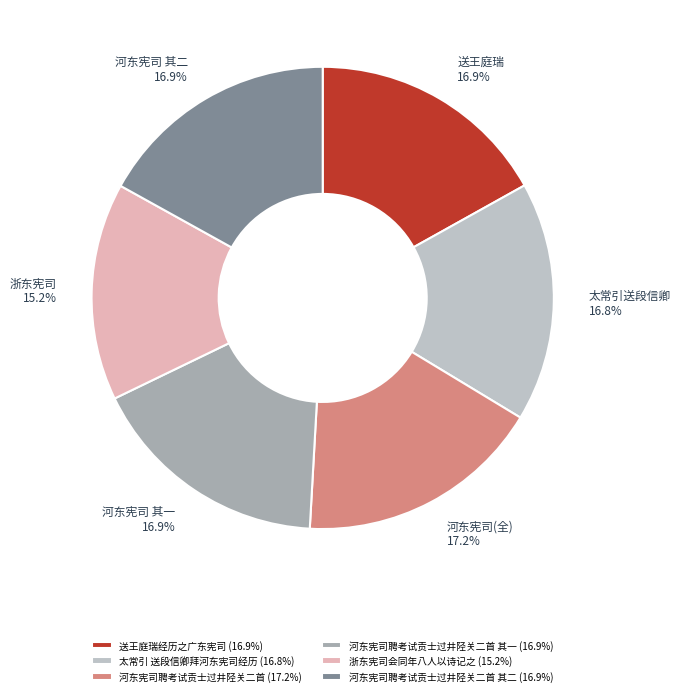

To the nearest percent, what is the difference between the largest and smallest slice percentages?

2%